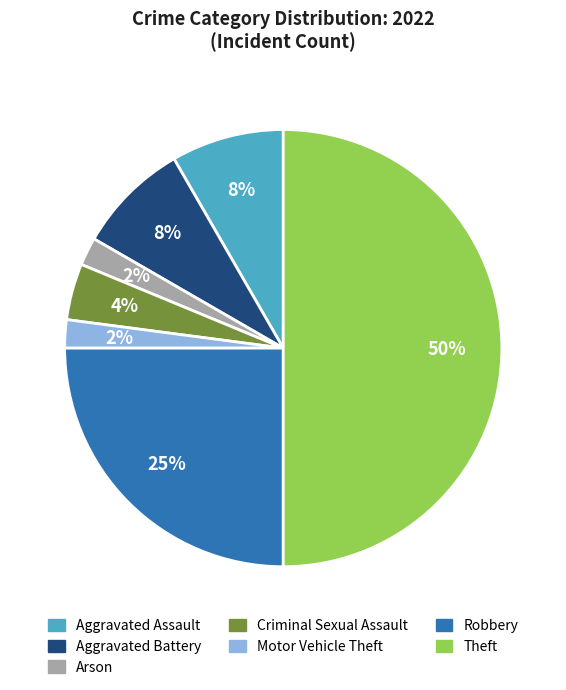

What is the majority slice?

Theft